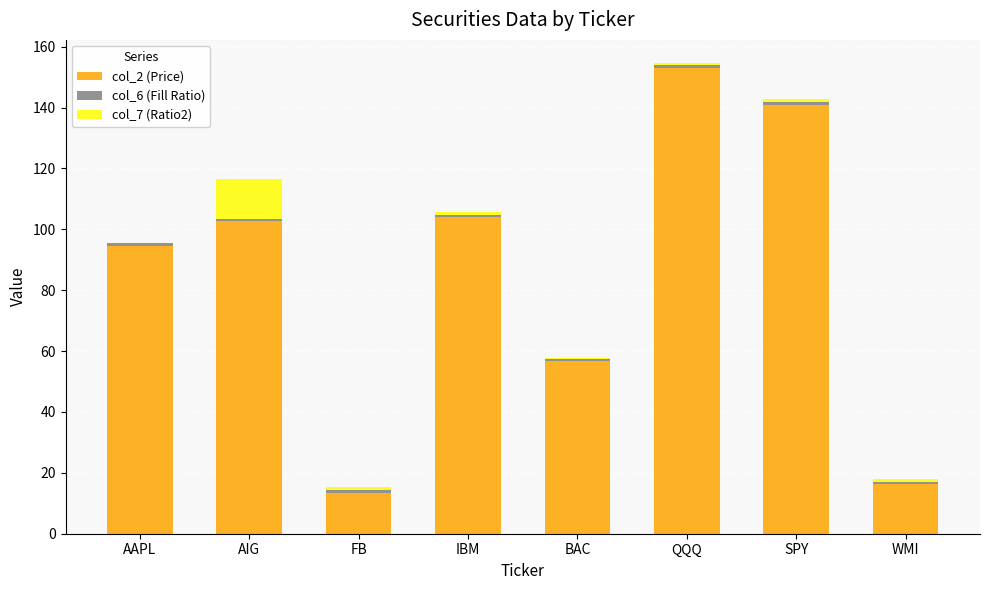

The col_2 (Price) series shows 16.2 at WMI. True or false?

True